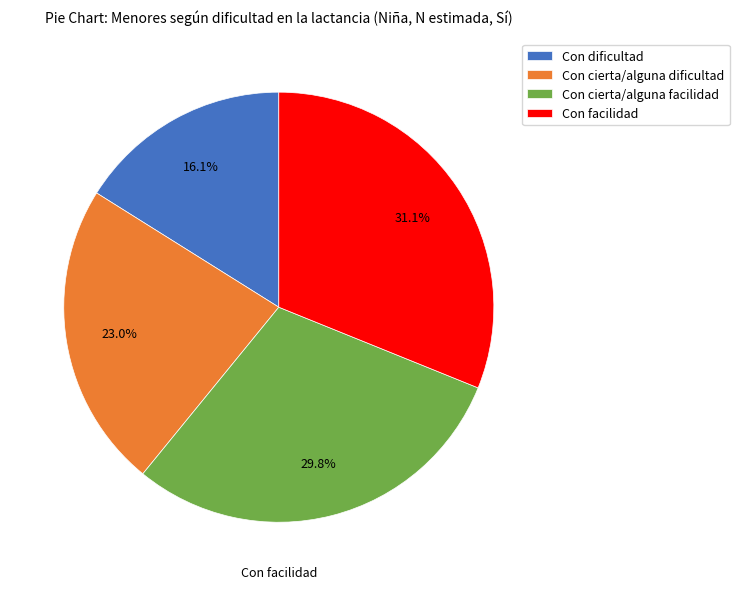

Count the number of slices in the pie.

4